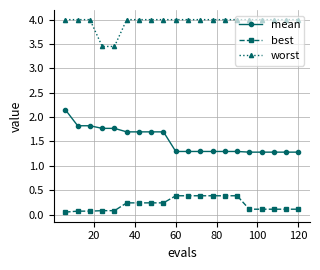

What is the value of the mean point at the 5th from the left?

1.8